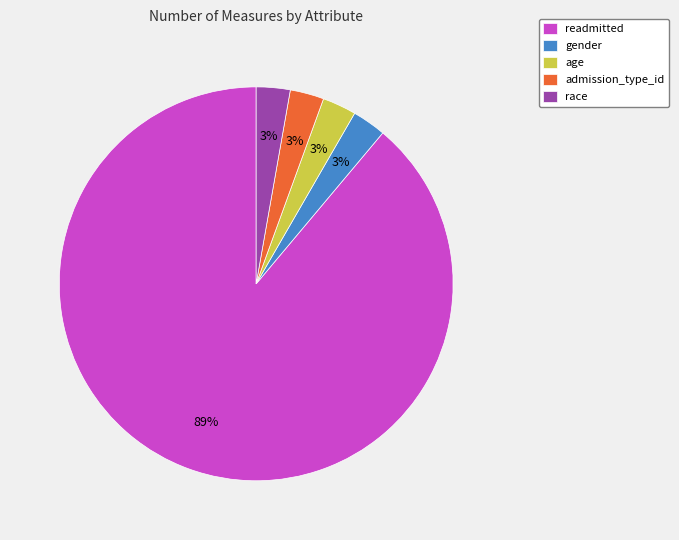

Which has a higher value, age or readmitted?

readmitted